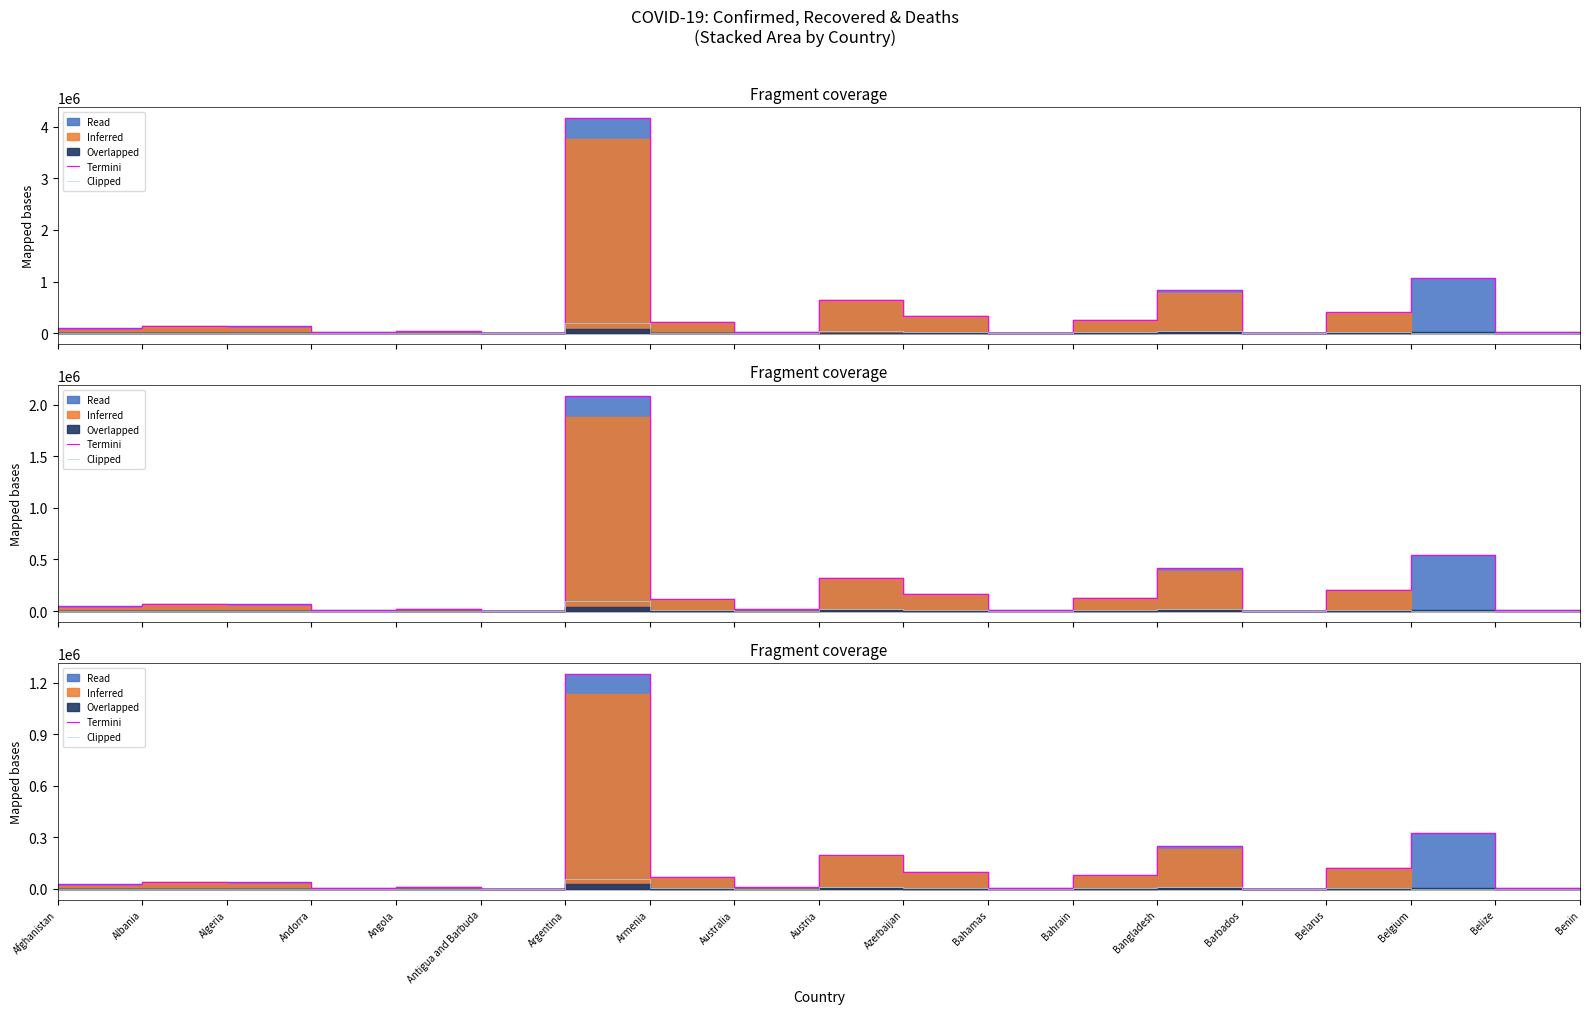

Which series has the largest total across all categories?

Termini